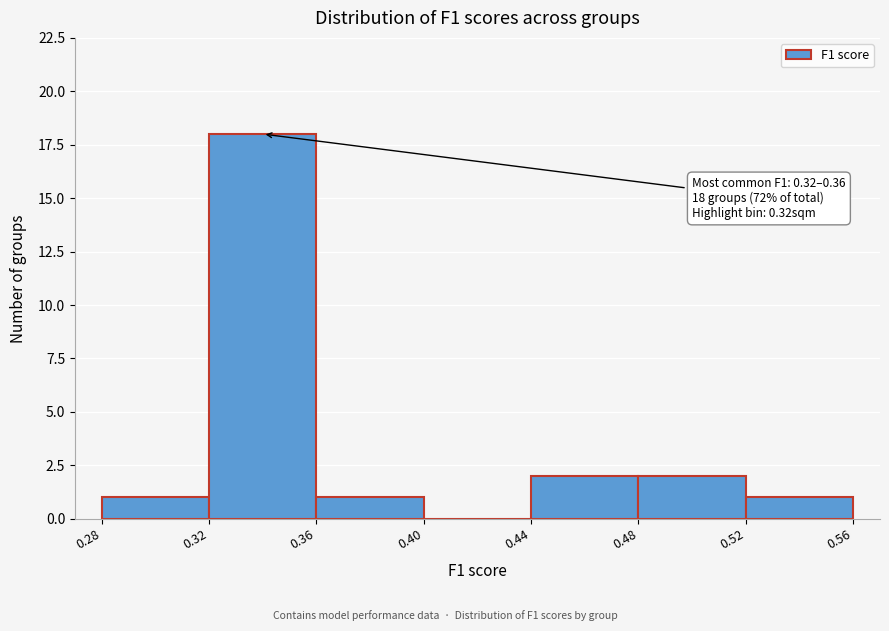

Which range on the x-axis has the tallest bar?

0.32 to 0.36